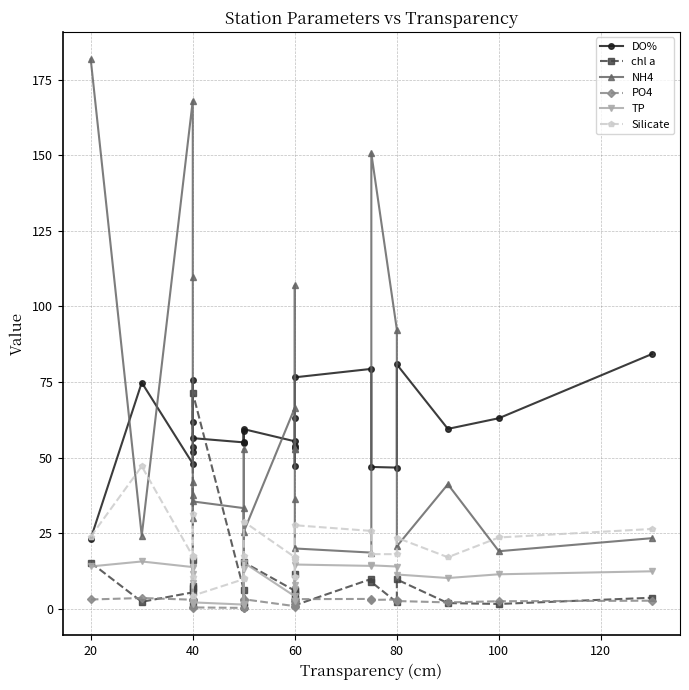

What is the sum of the chl a values at 40 and 100?

21.5